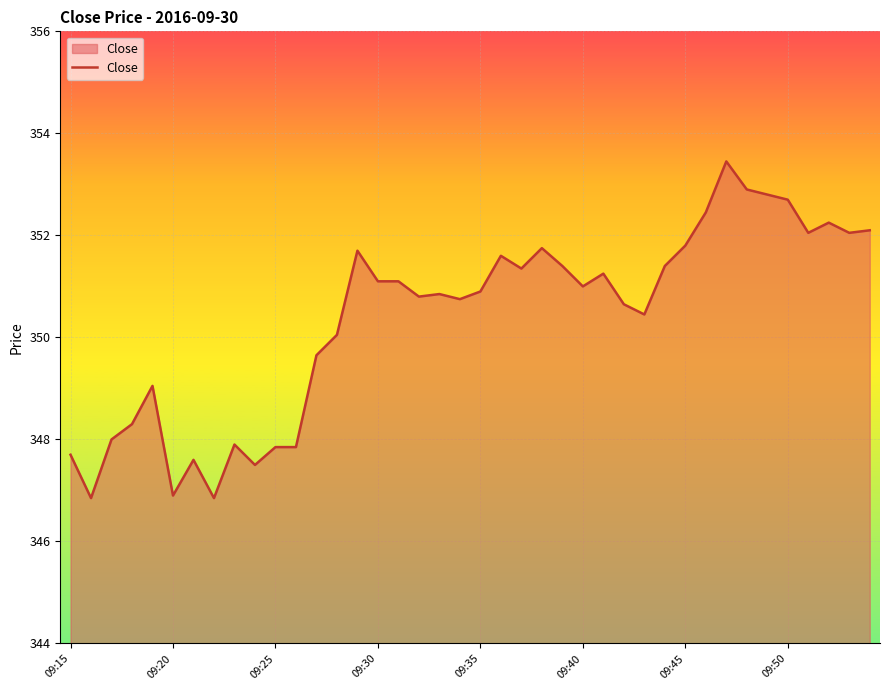

What is the minimum value shown in the chart?

346.9